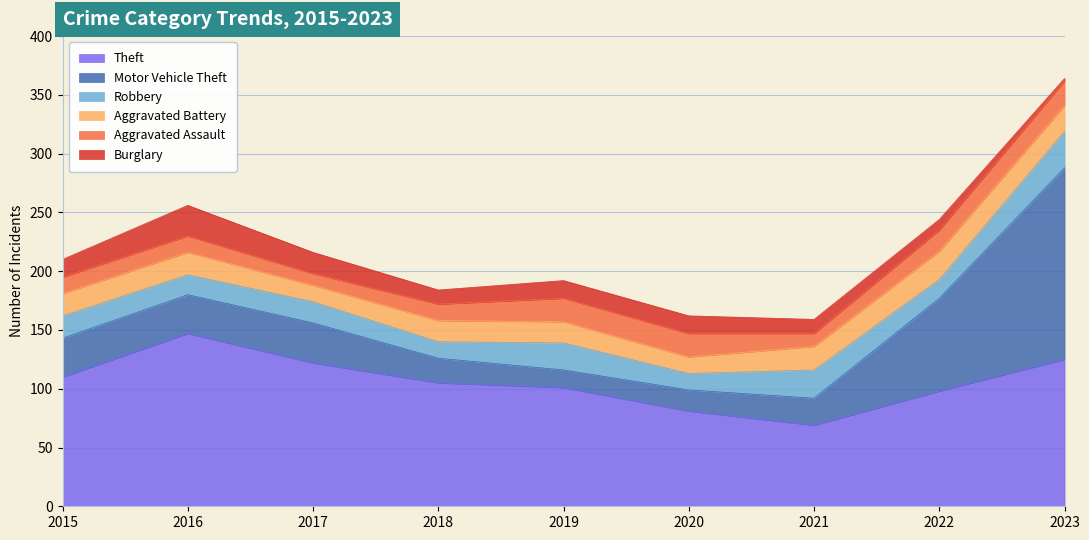

At which label does Theft reach its minimum?

2021